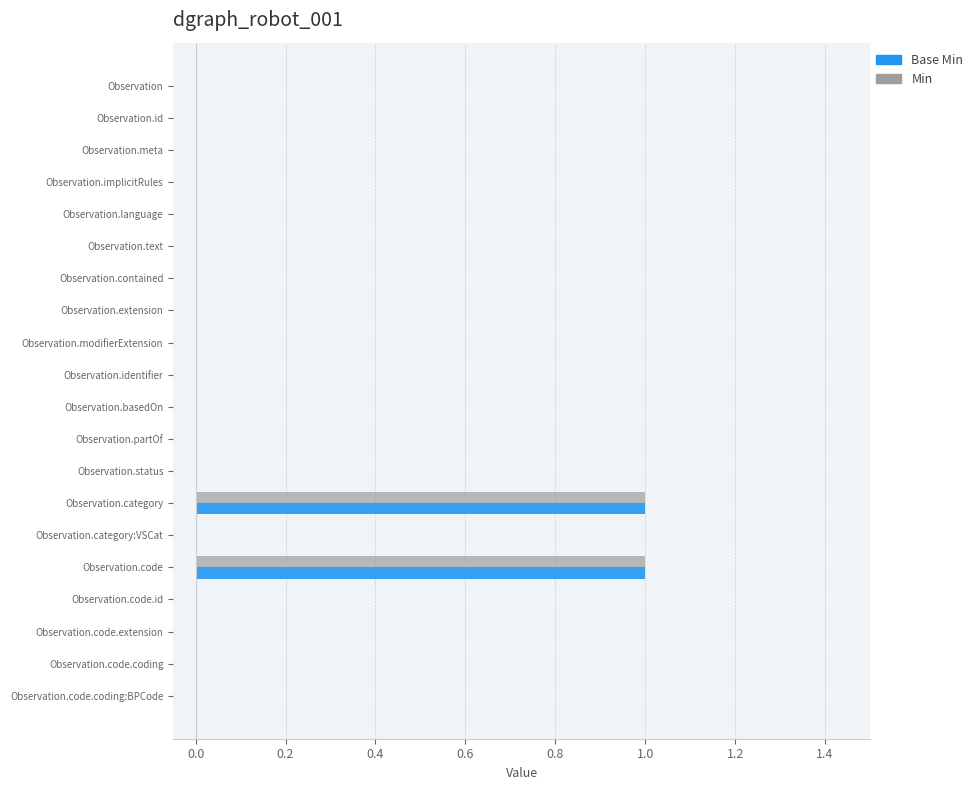

Is the value of Min at Observation.code.id greater than the value of Base Min at Observation.code?

No